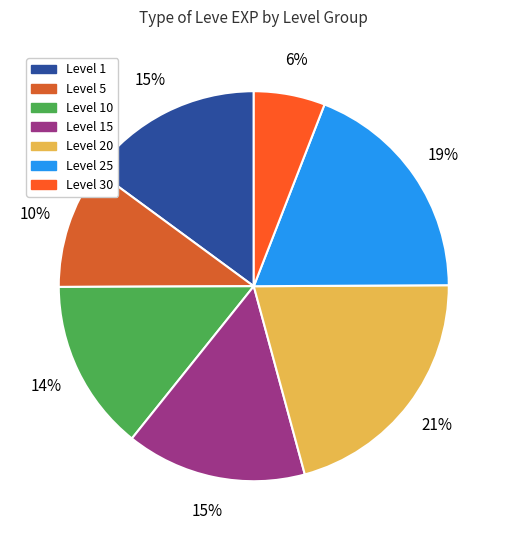

Count the number of slices in the pie.

7